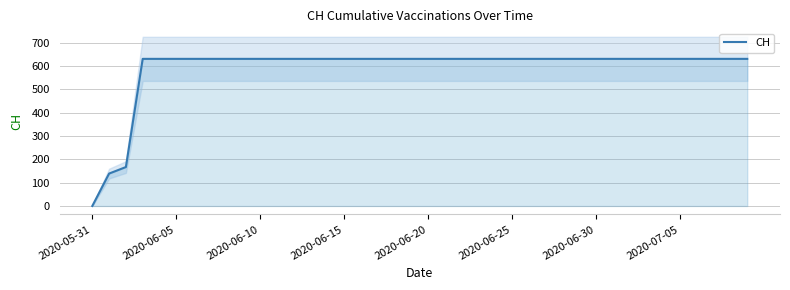

The value of CH at 2020-06-10 is 631. True or false?

True